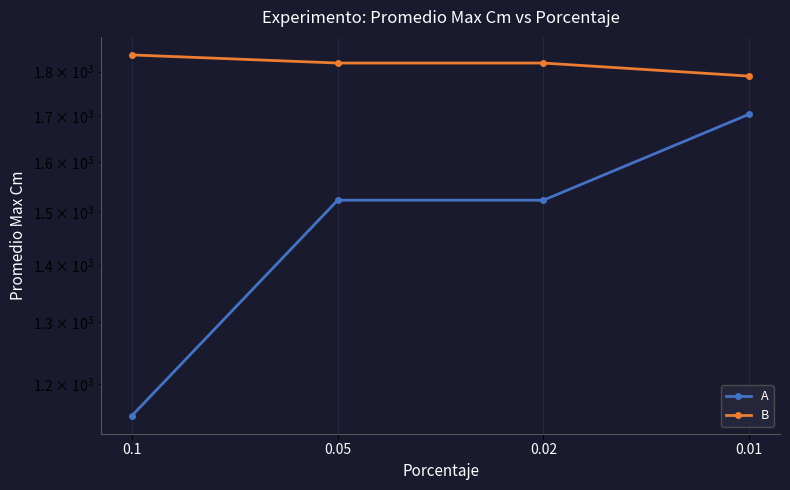

Count the number of categories in the chart.

4